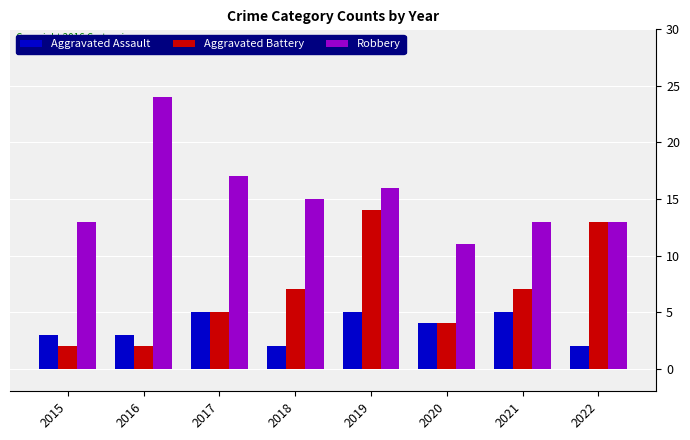

List the series in order of their peak value, highest first.

Robbery, Aggravated Battery, Aggravated Assault